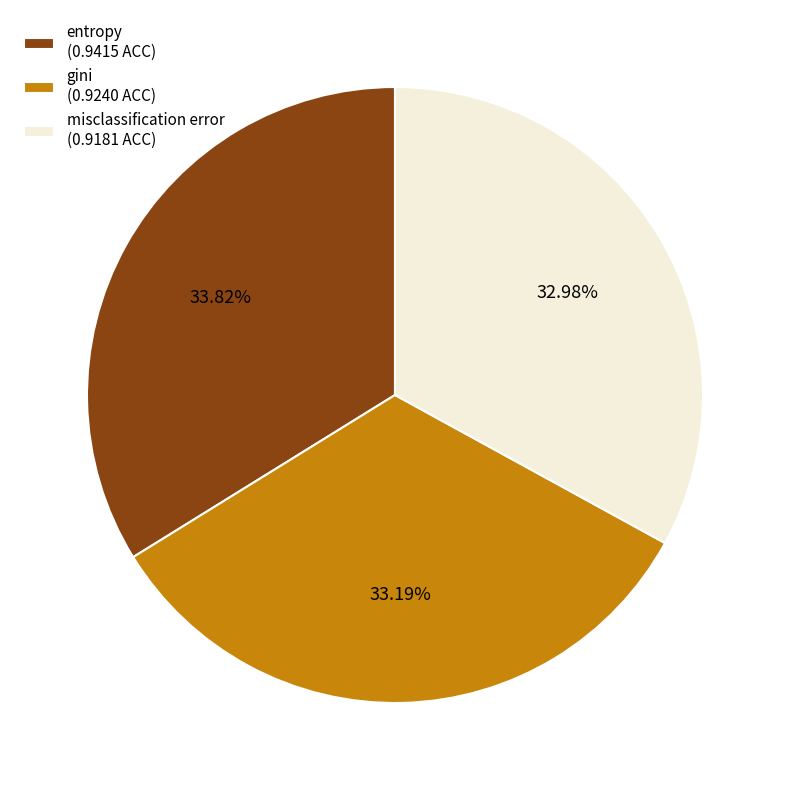

How many slices are in this pie chart?

3